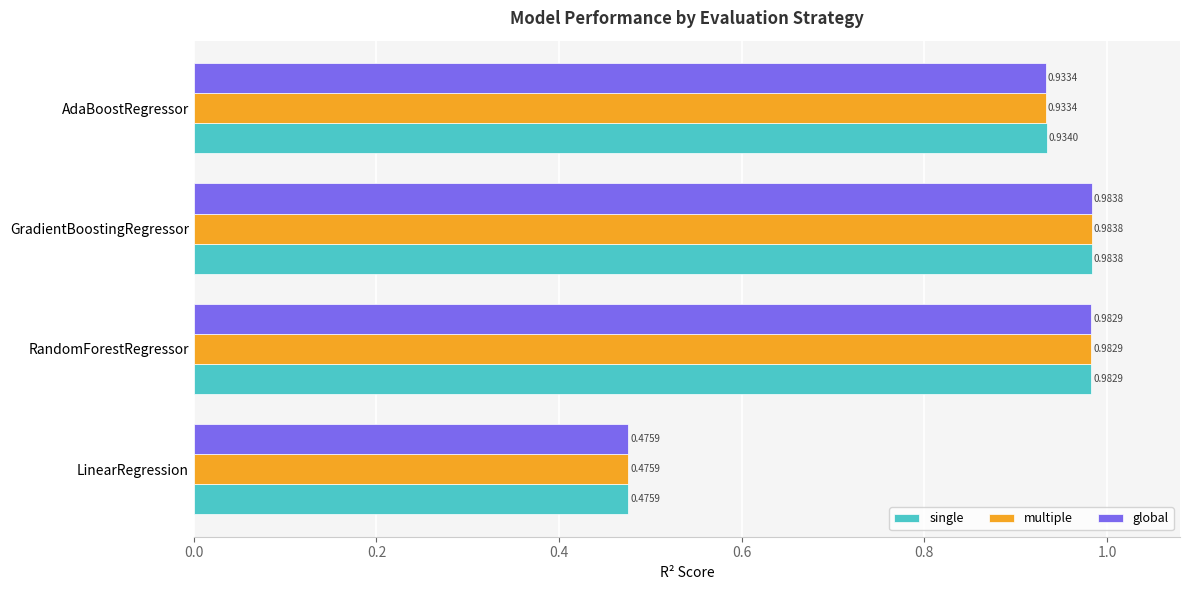

At how many categories does at least one series exceed 0?

4